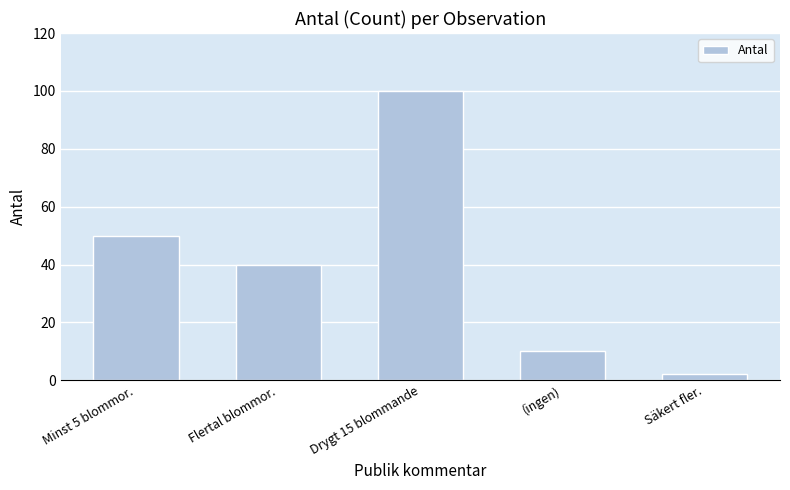

Rank the categories by value from highest to lowest.

Drygt 15 blommande, Minst 5 blommor., Flertal blommor., (ingen), Säkert fler.